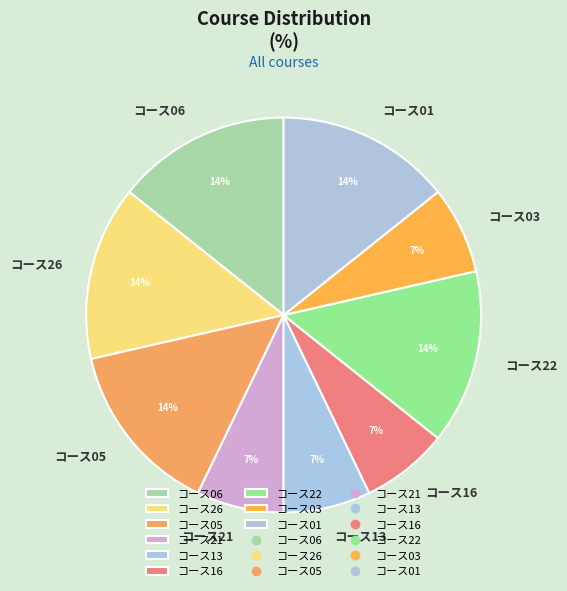

Combined, do コース01 and コース03 account for over 50%?

No